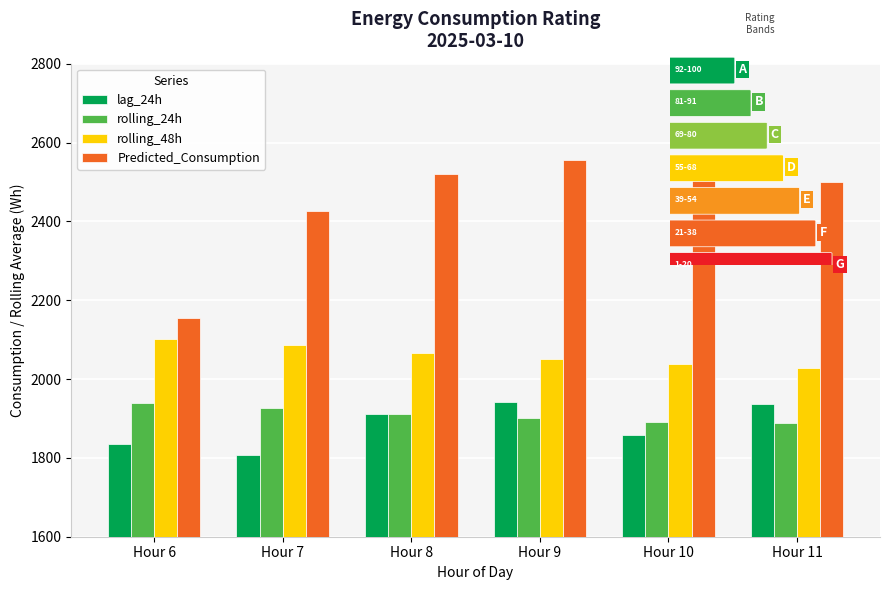

How many distinct data groups are displayed?

4